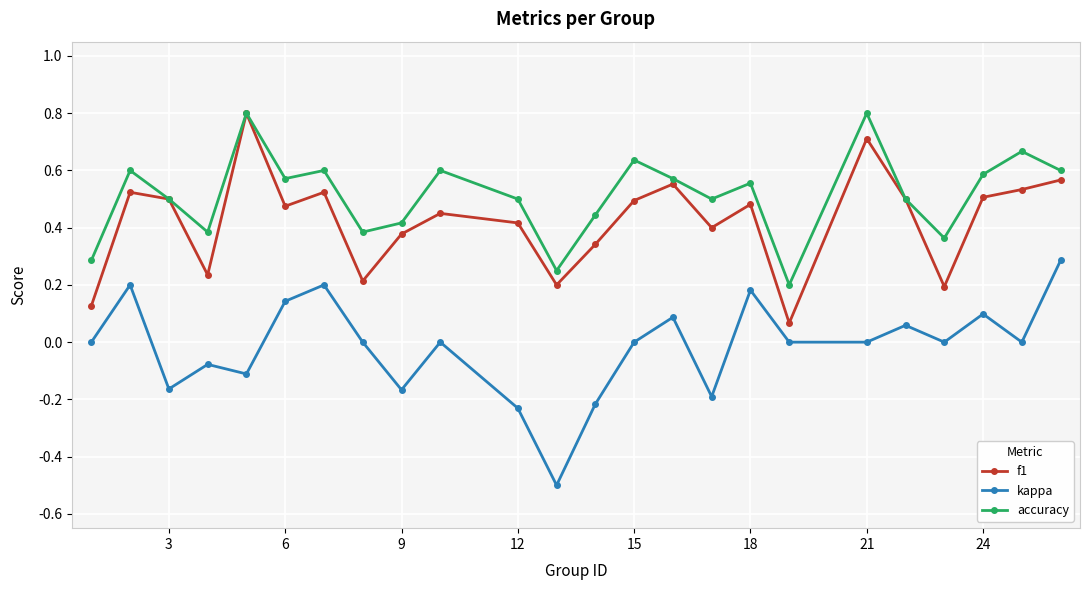

True or false: kappa has more than 0 points higher than both neighbors.

True